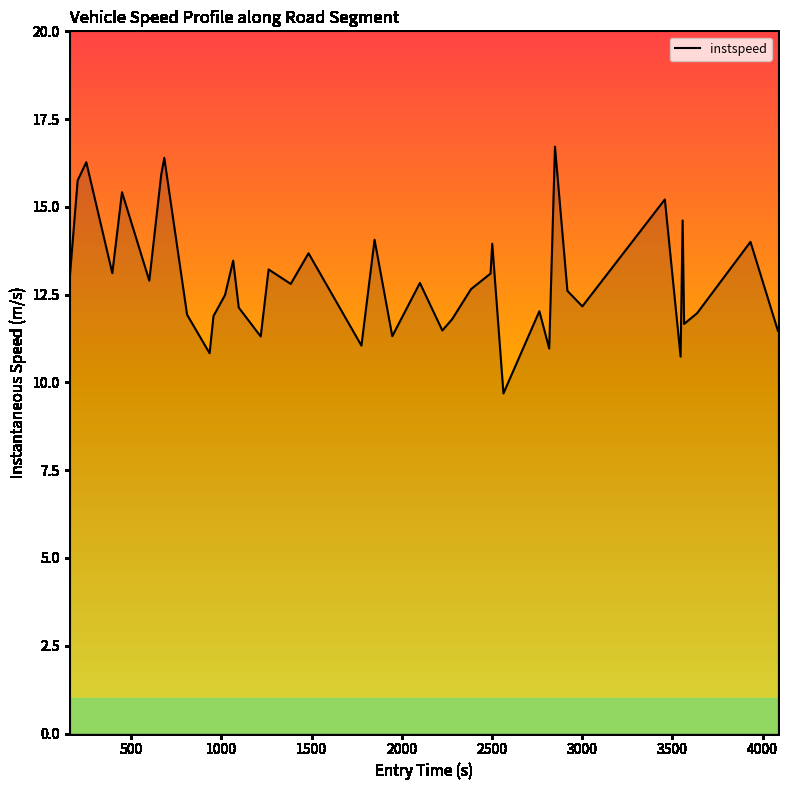

What is the minimum value shown in the chart?

9.7